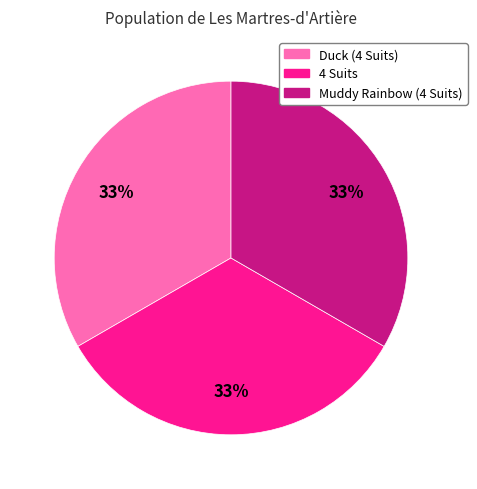

What percentage is the Duck (4 Suits) slice, to the nearest percent?

33%